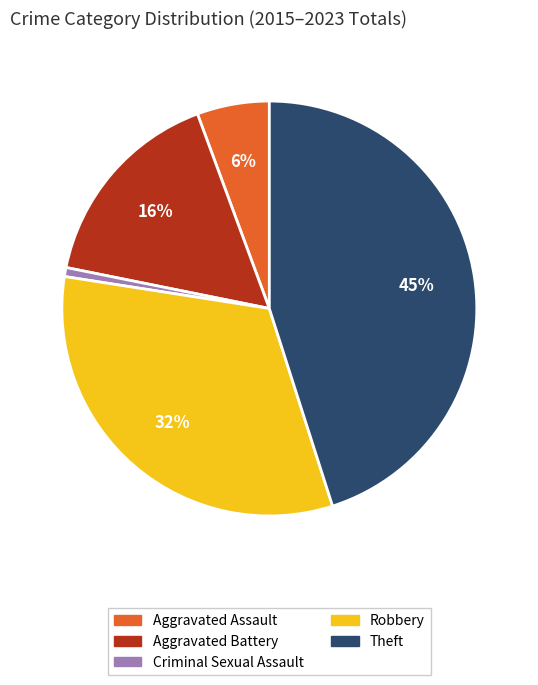

To the nearest percent, what is the average slice percentage?

20%